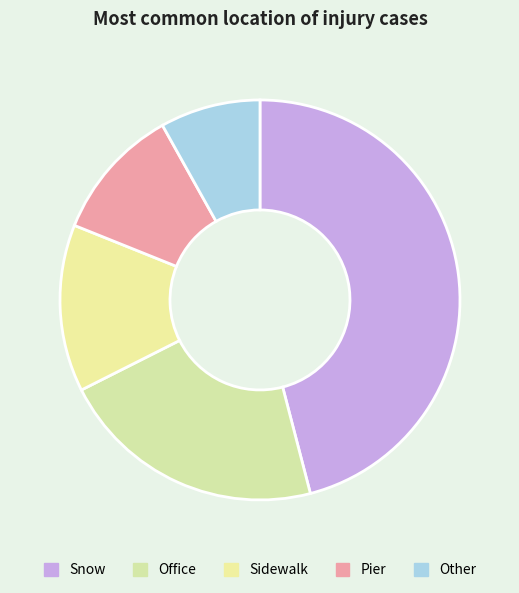

Which category has the biggest portion of the pie?

Snow